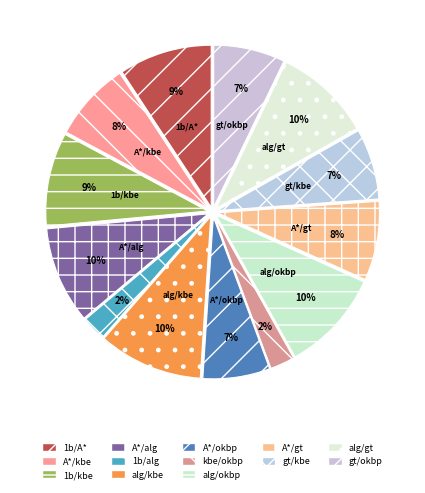

Count the number of slices in the pie.

13